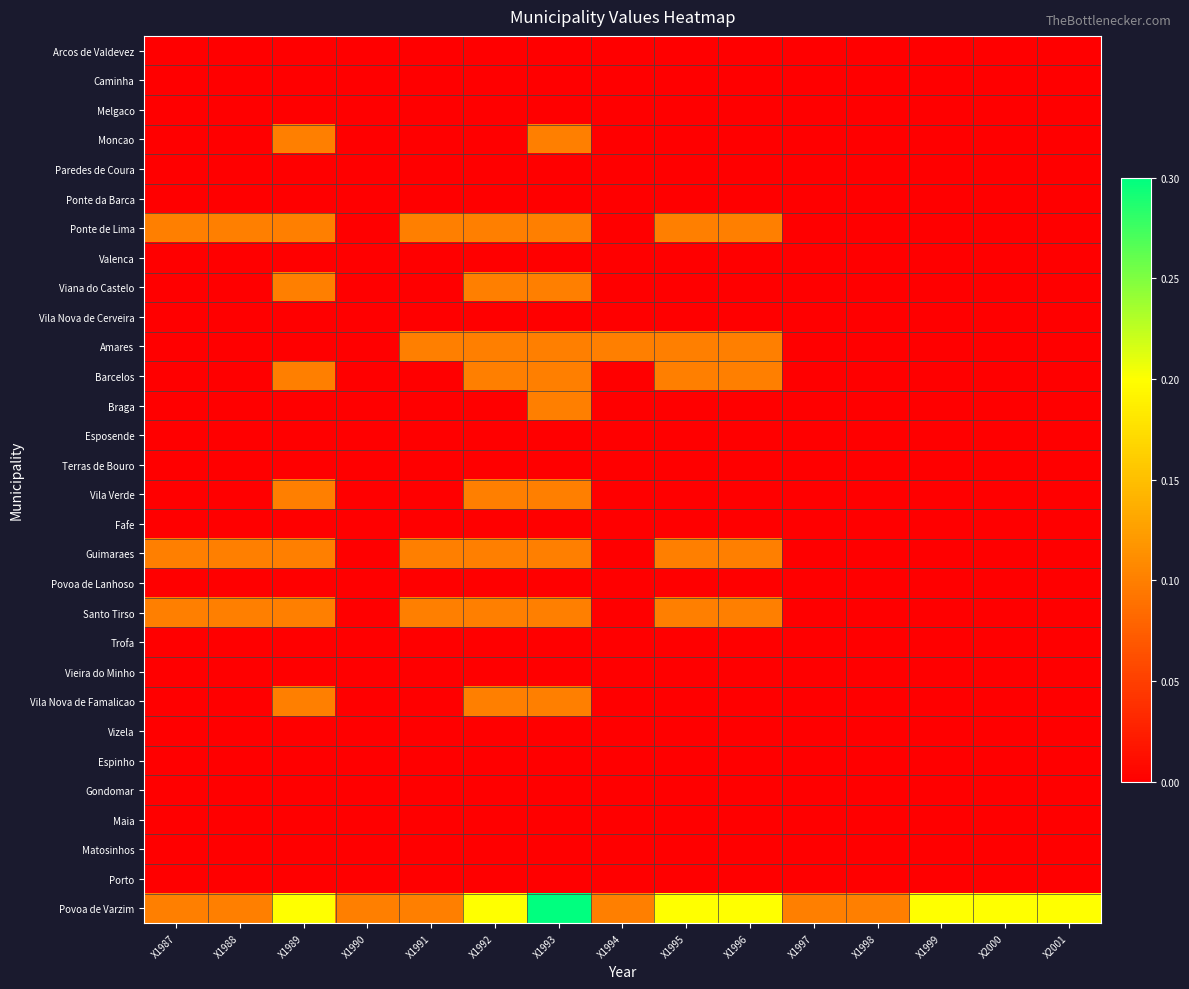

What is the total value across all series at X1988?

0.4